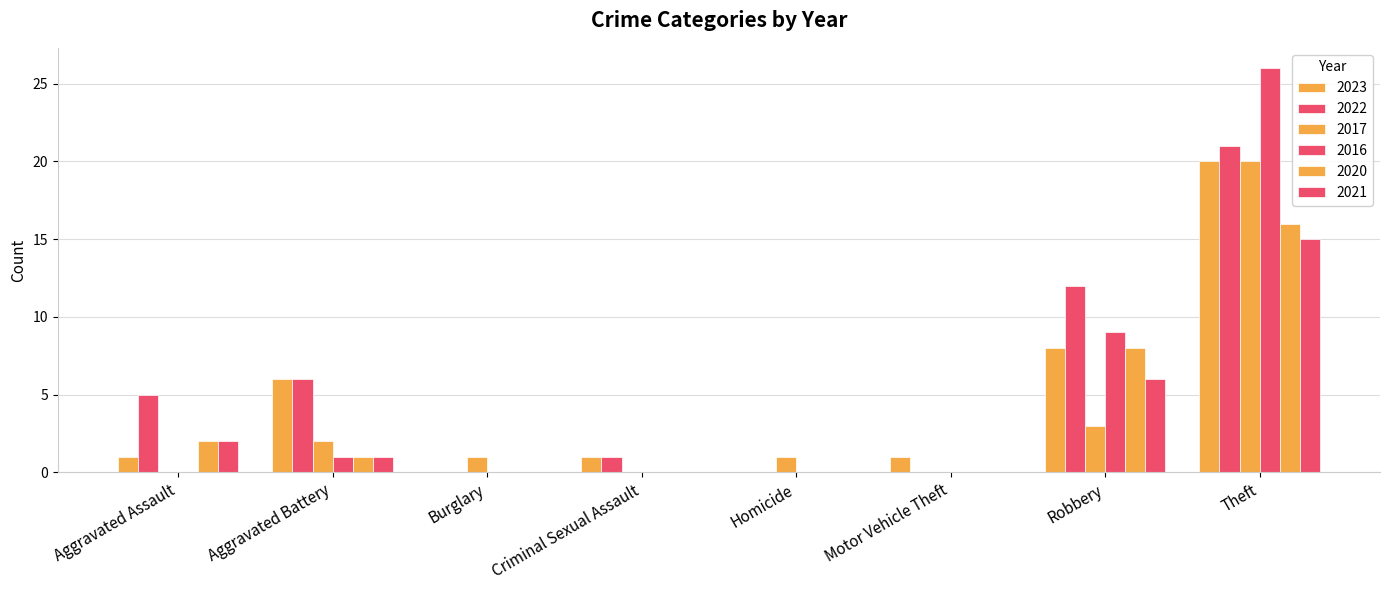

The value of 2016 at Homicide is 11. True or false?

False